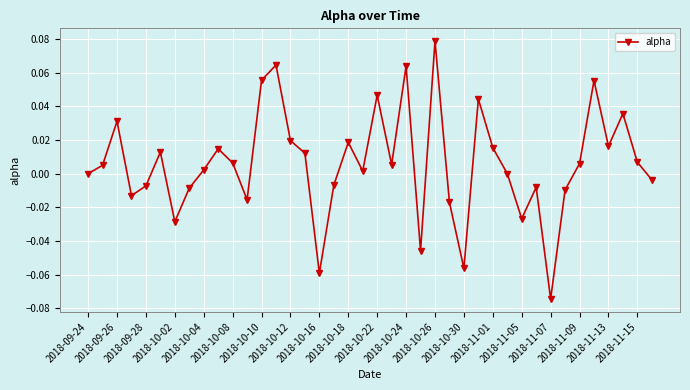

How many points are lower than both their immediate neighbors (excluding endpoints)?

11